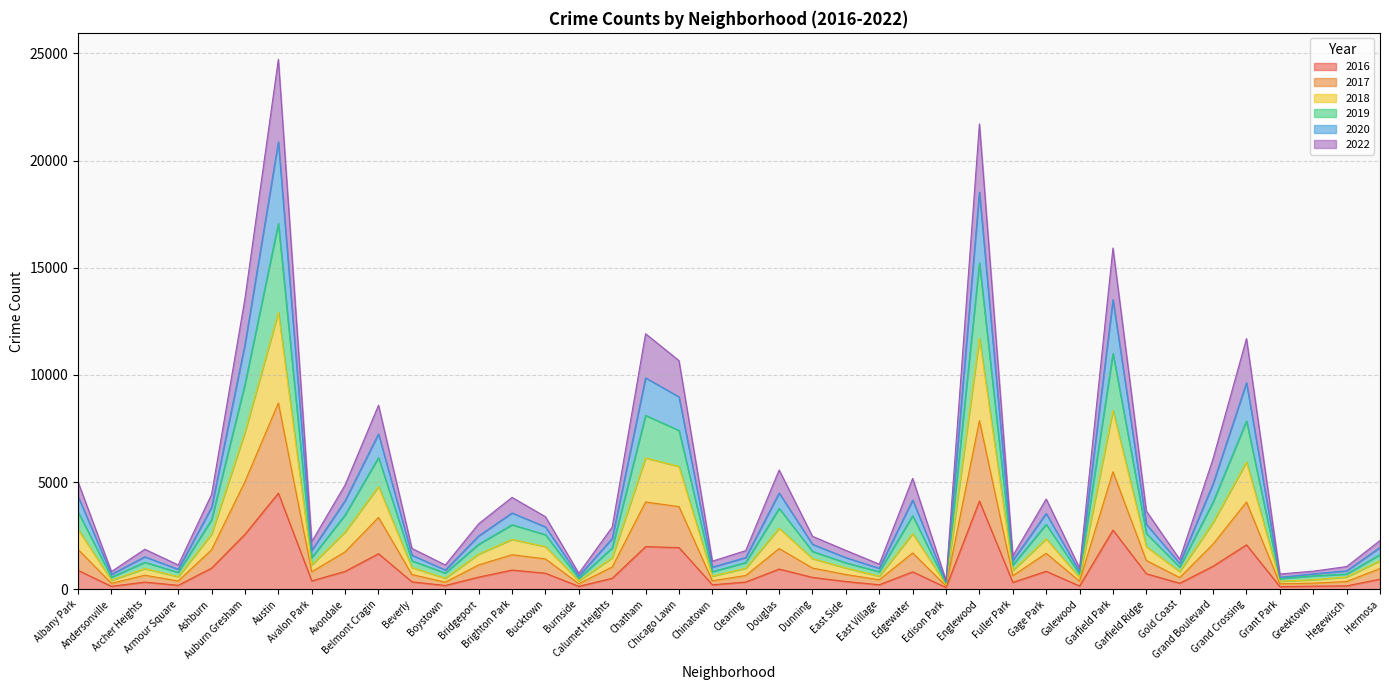

Which label corresponds to the largest value in the chart?

Austin